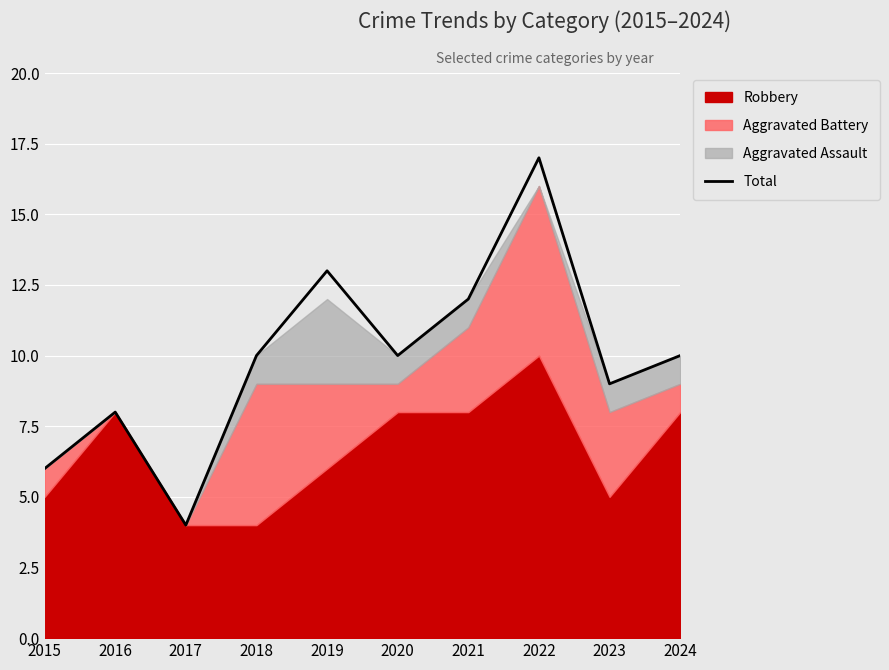

The chart shows a value of 4 at 2021. True or false?

False